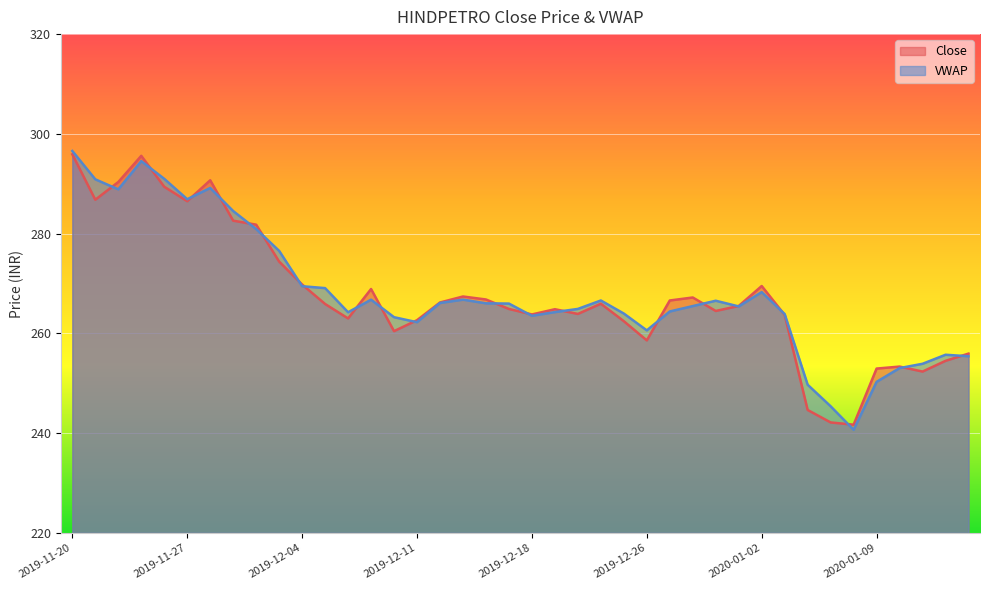

After their last crossing, which series has the higher values: VWAP or Close?

Close